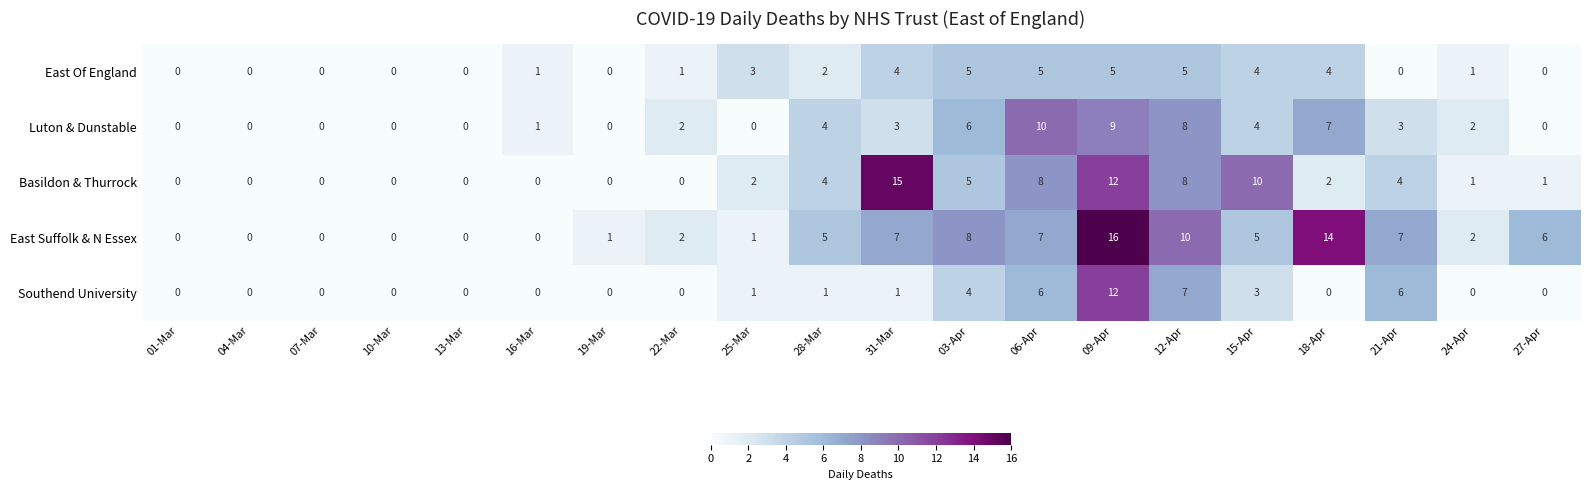

At which category is the sum across all series the highest?

09-Apr